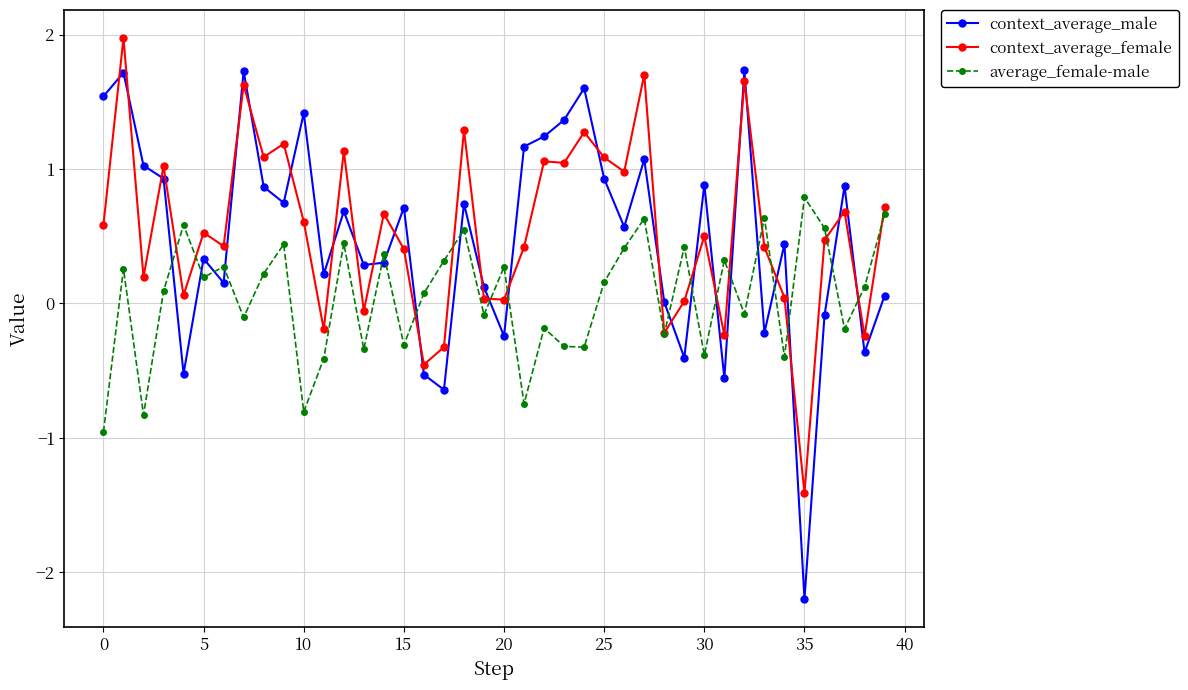

List the series in order of their peak value, highest first.

context_average_female, context_average_male, average_female-male